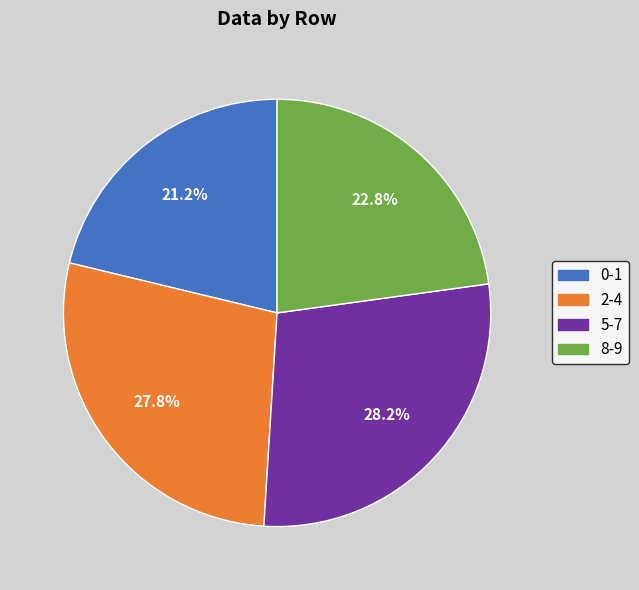

Approximately how many times larger is the value at 2-4 compared to 8-9?

1.2